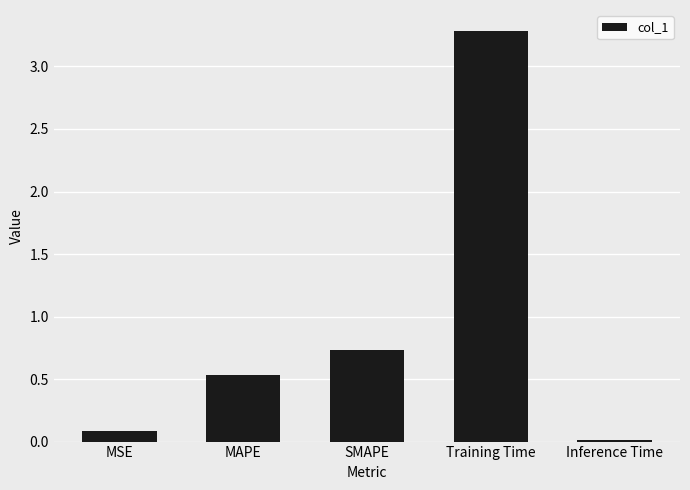

What is the sum of all values?

4.6